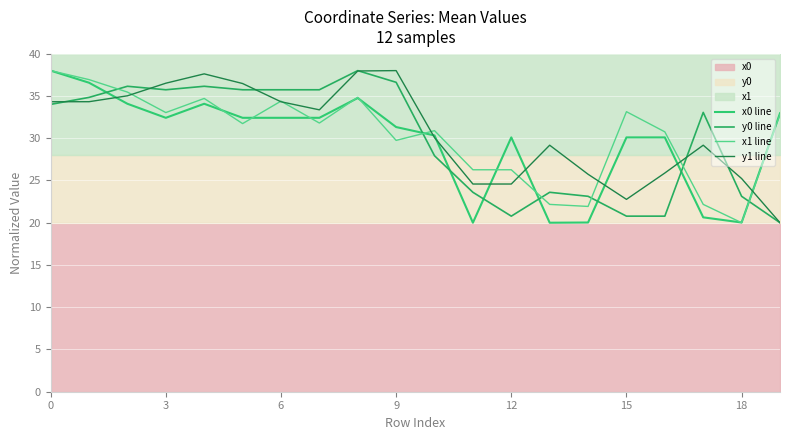

What is the greatest value displayed?

38.0